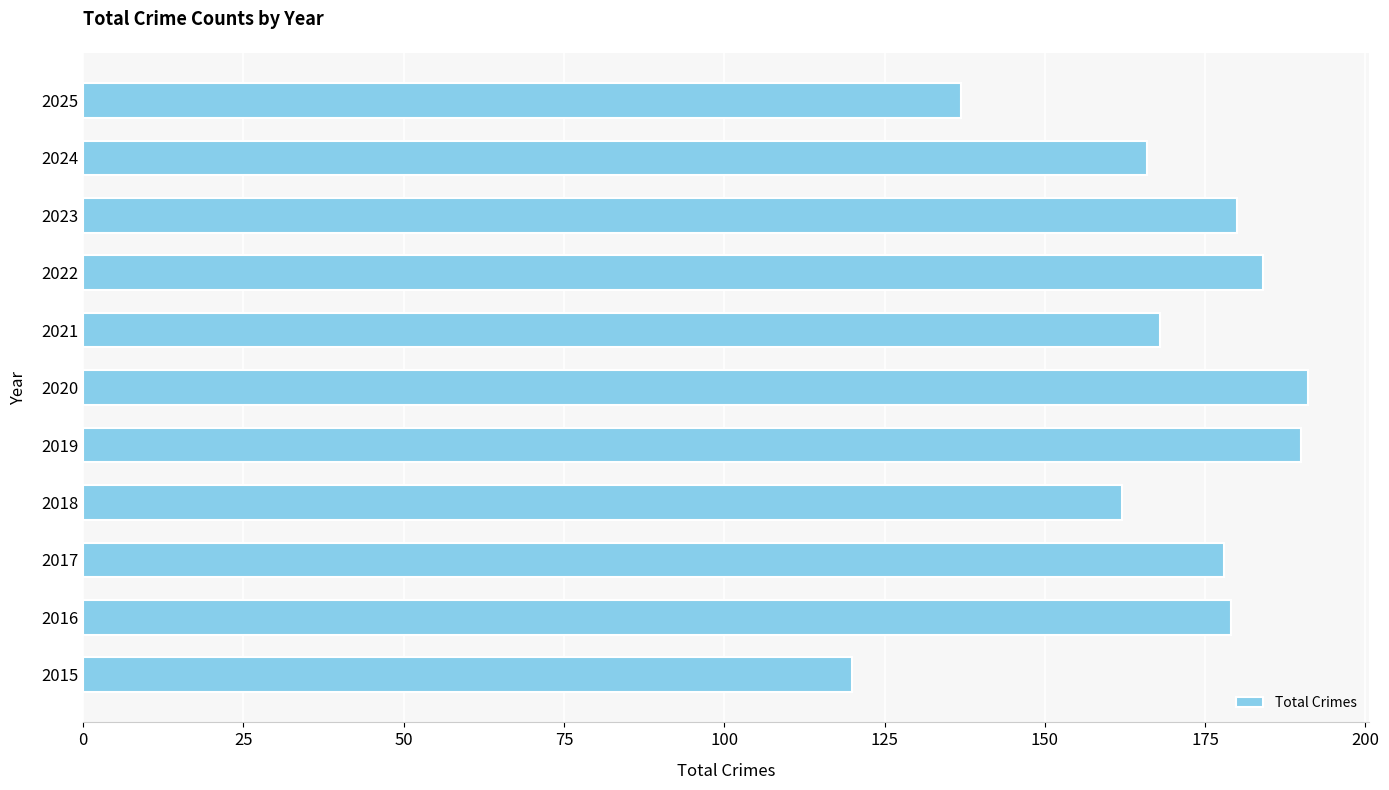

What is the sum of all values?

1855